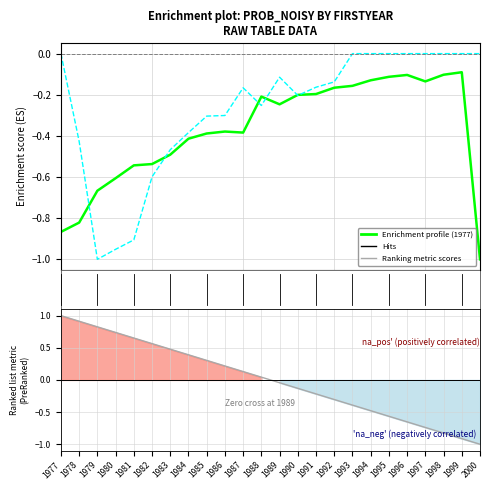

At which label does Enrichment profile (1977) reach its minimum?

2000